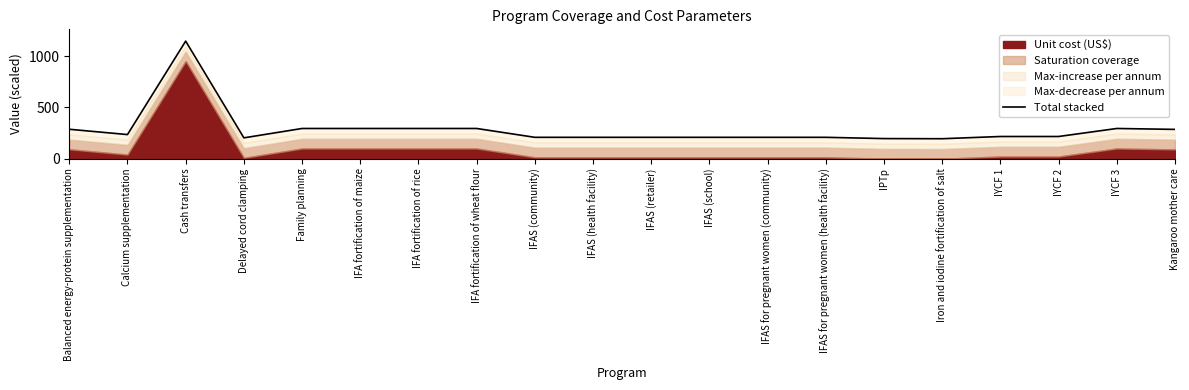

What is the change in value from Calcium supplementation to IFA fortification of rice?

+59.3